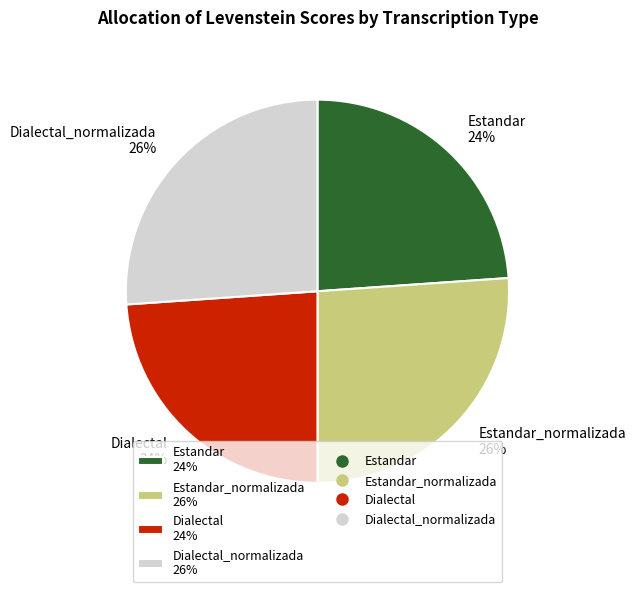

To the nearest percent, what portion does Estandar_normalizada 26% represent?

26%